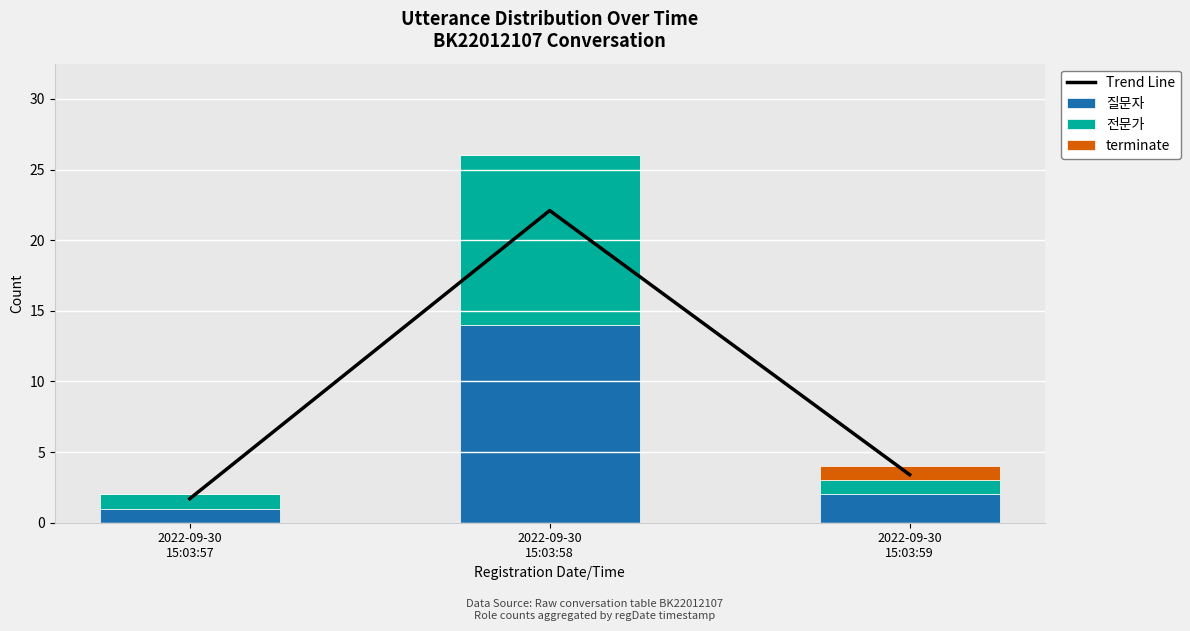

True or false: 전문가 has a value of 1.0 at 2022-09-30
15:03:57.

True